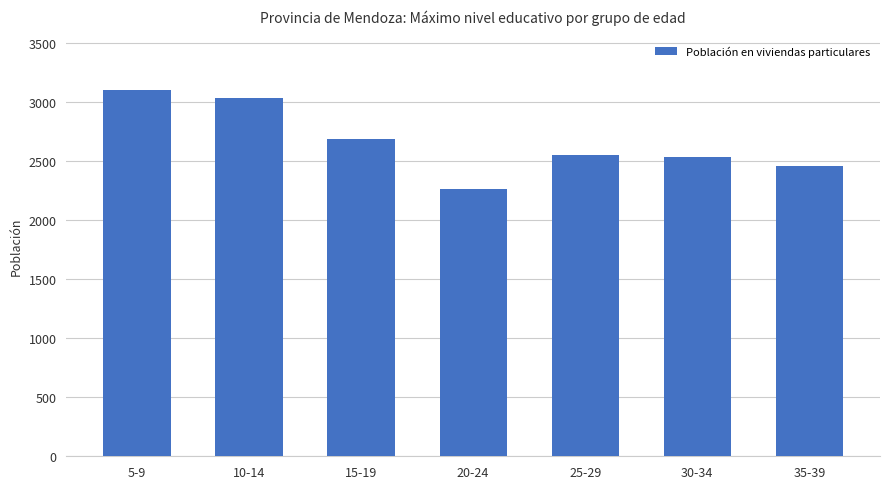

At which category does the chart reach its peak across all series?

5-9